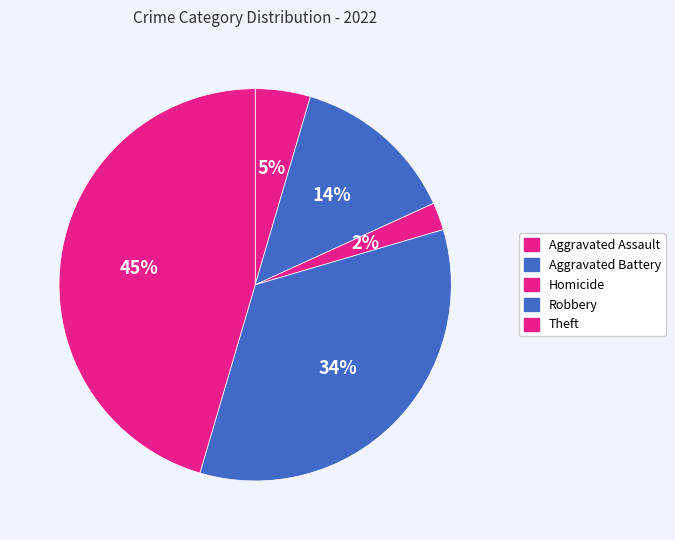

What is the ratio of the value at Aggravated Battery to the value at Robbery?

0.4